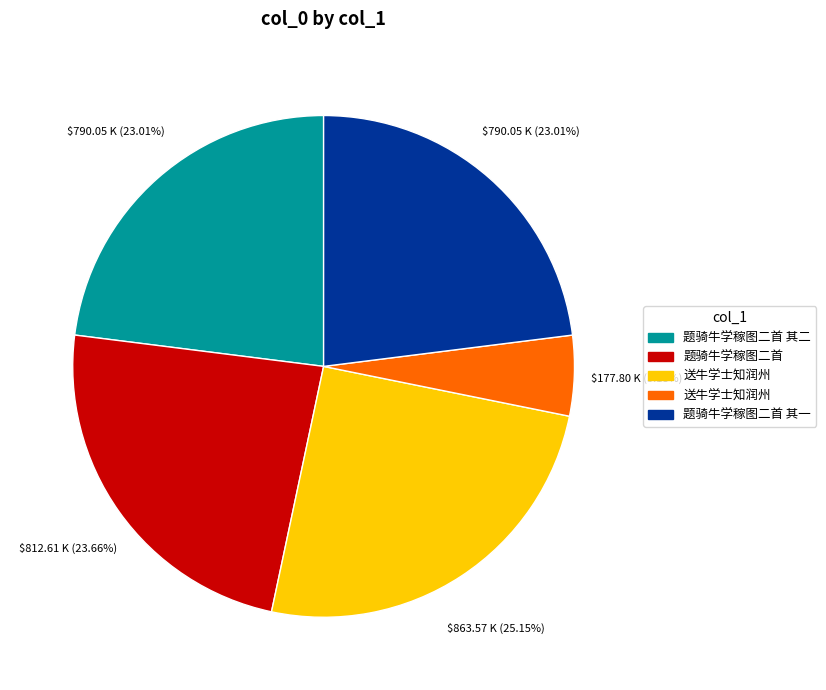

Does any single category account for the majority?

No